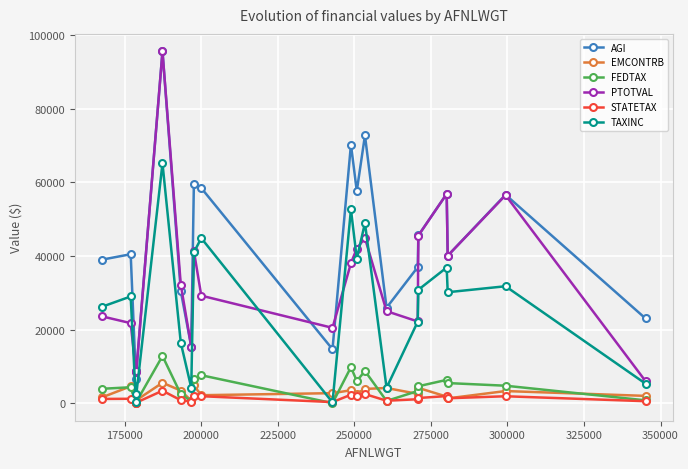

True or false: TAXINC has more than 0 points higher than both neighbors.

True